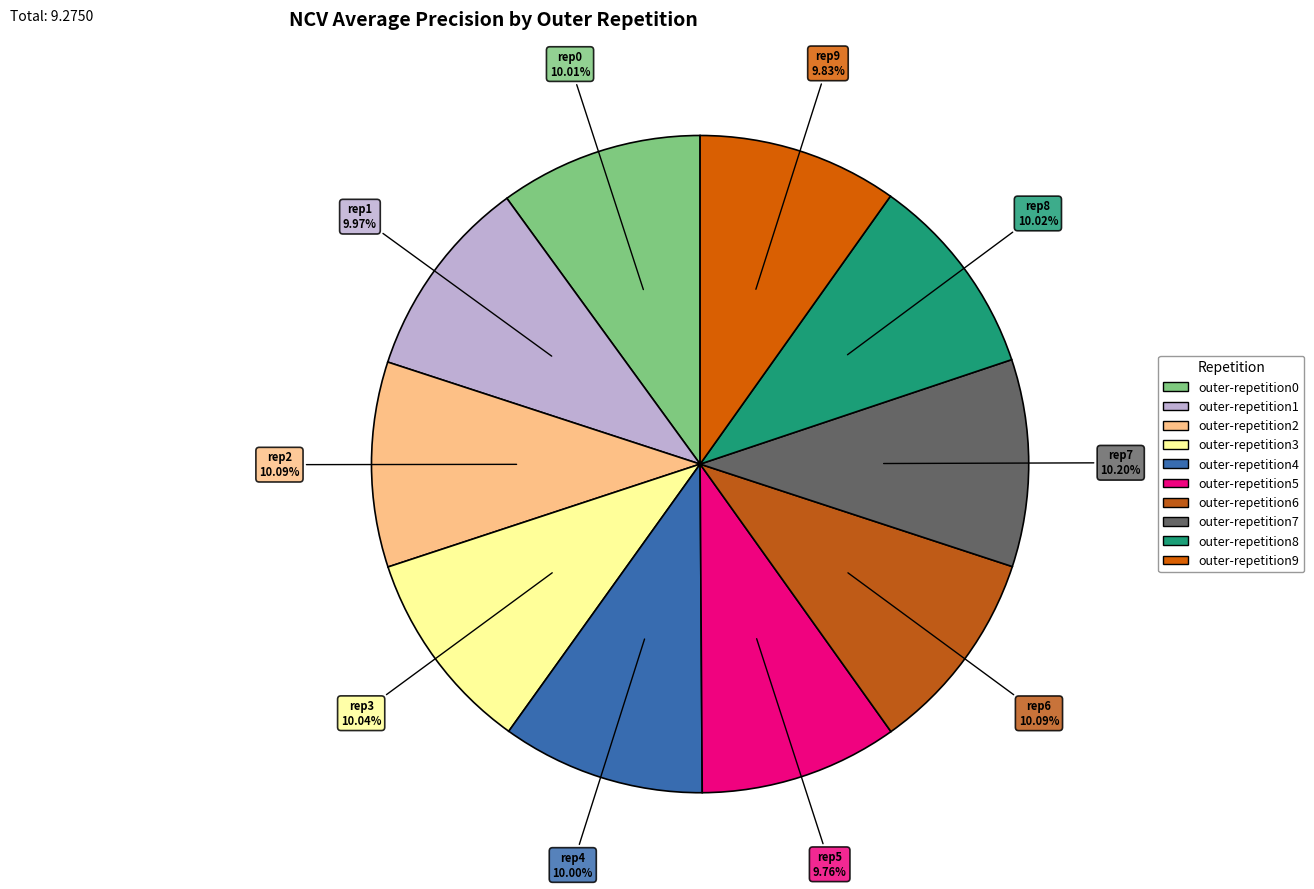

Which category has the smallest portion of the pie?

outer-repetition5